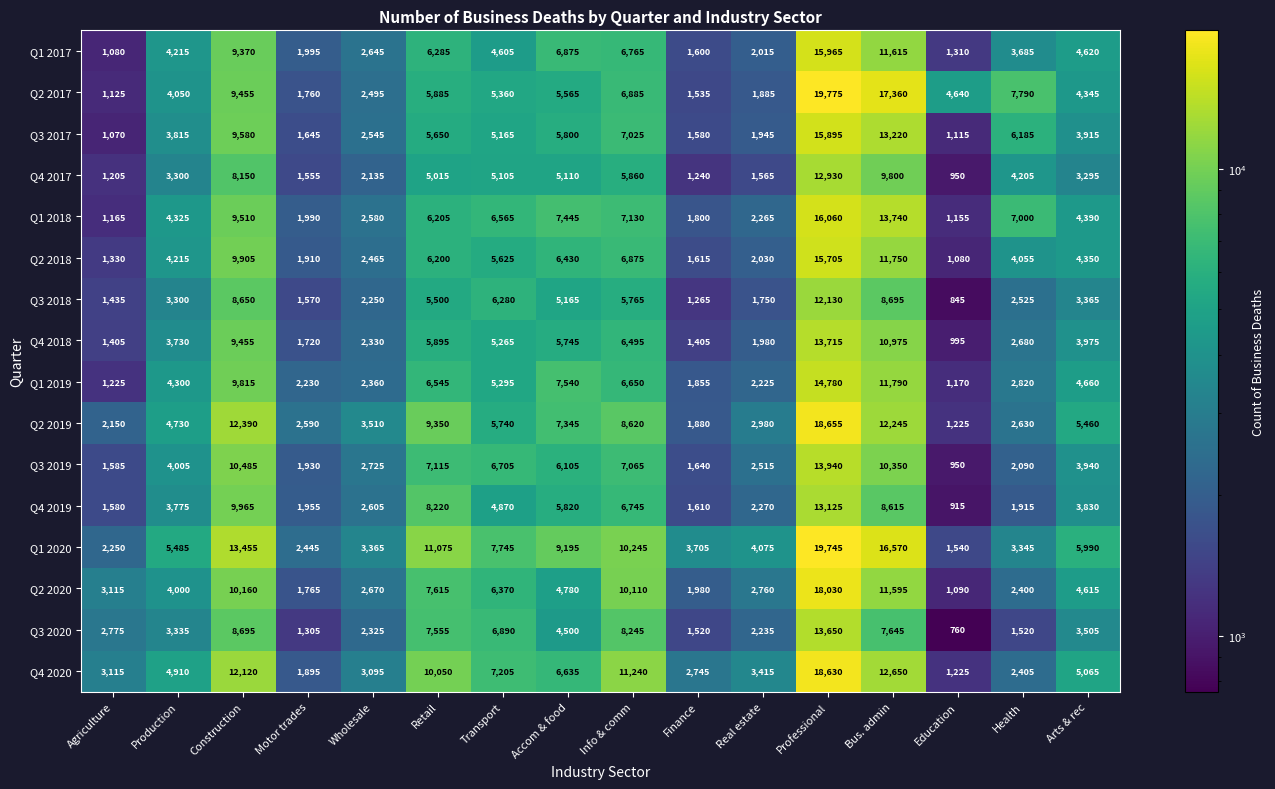

Which series has the widest spread of values?

Q2 2017